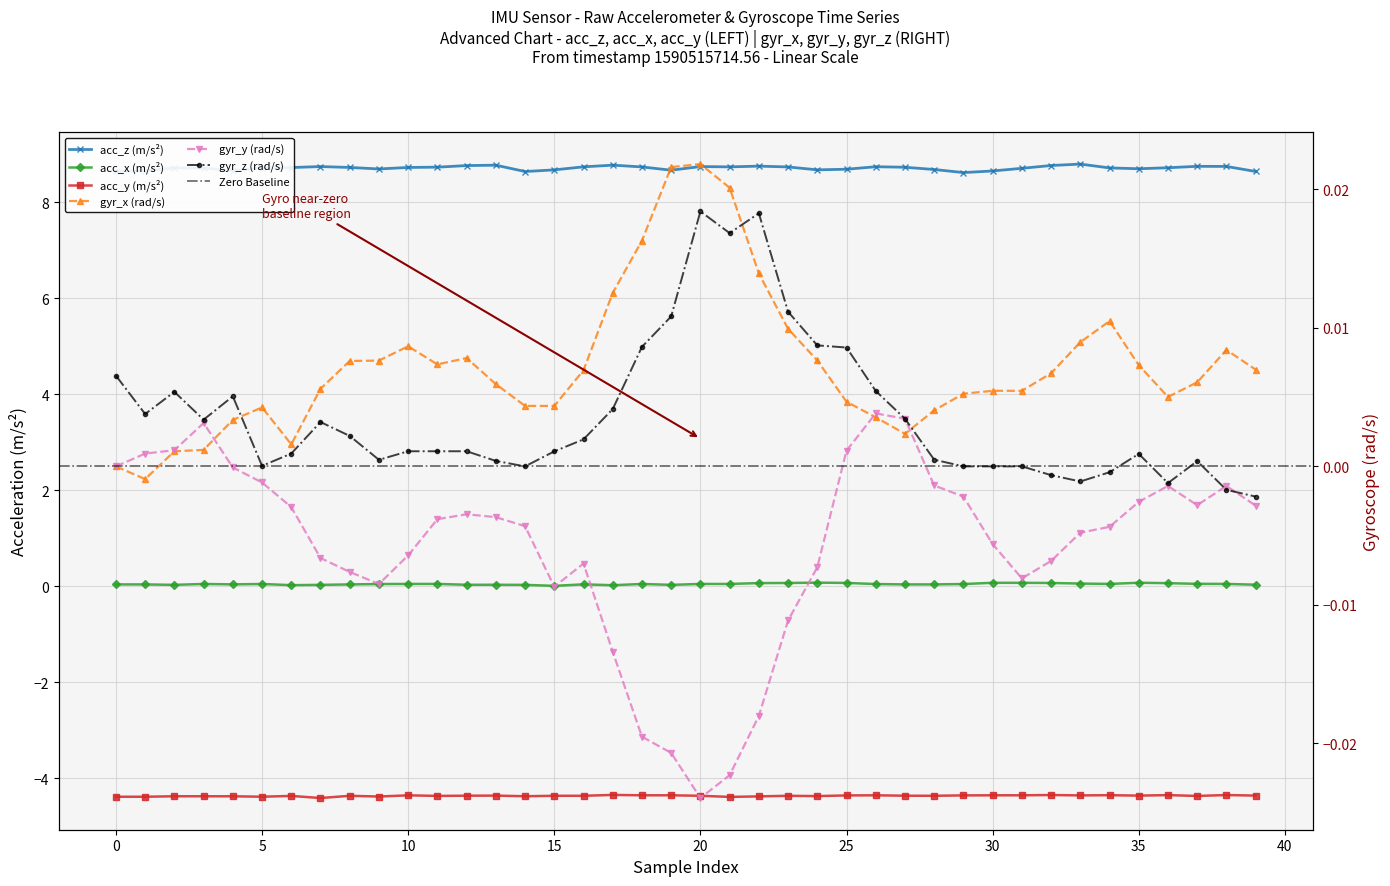

How many acc_x values are between 0 and 1?

40